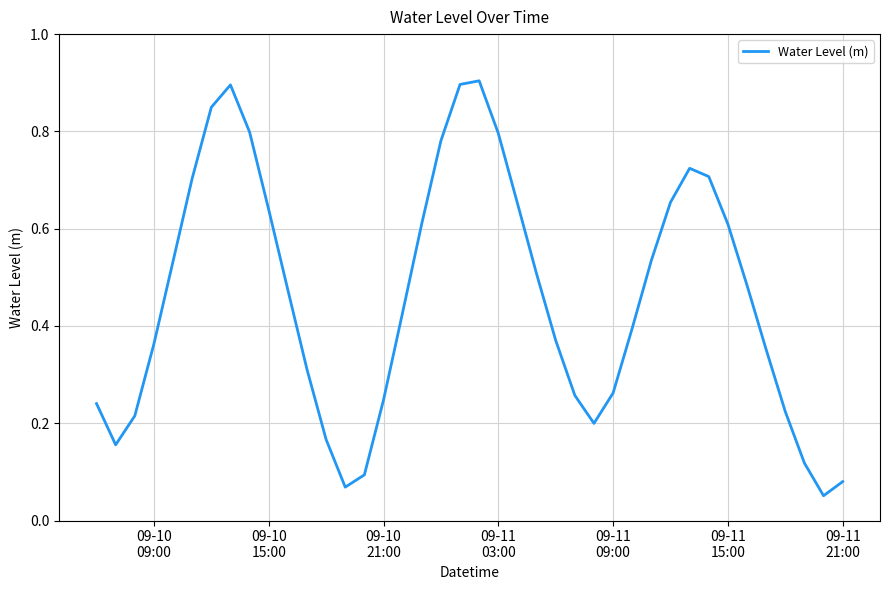

How many series are shown in this chart?

1